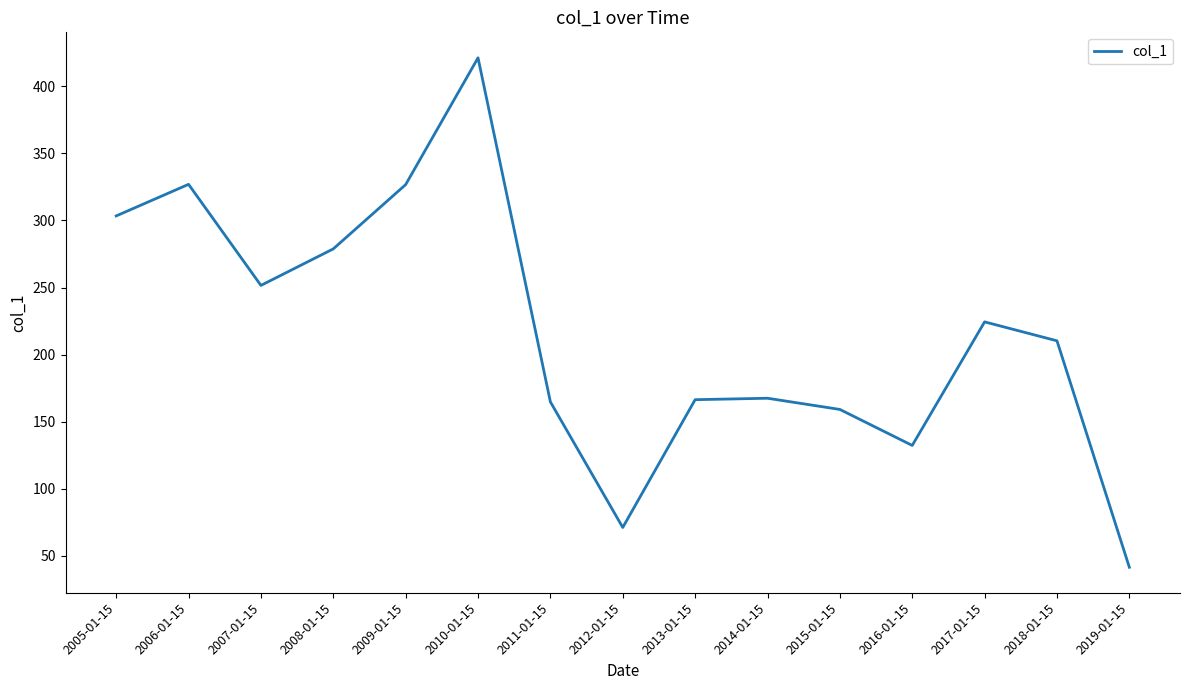

Approximately how many times larger is the value at 2011-01-15 compared to 2017-01-15?

0.7